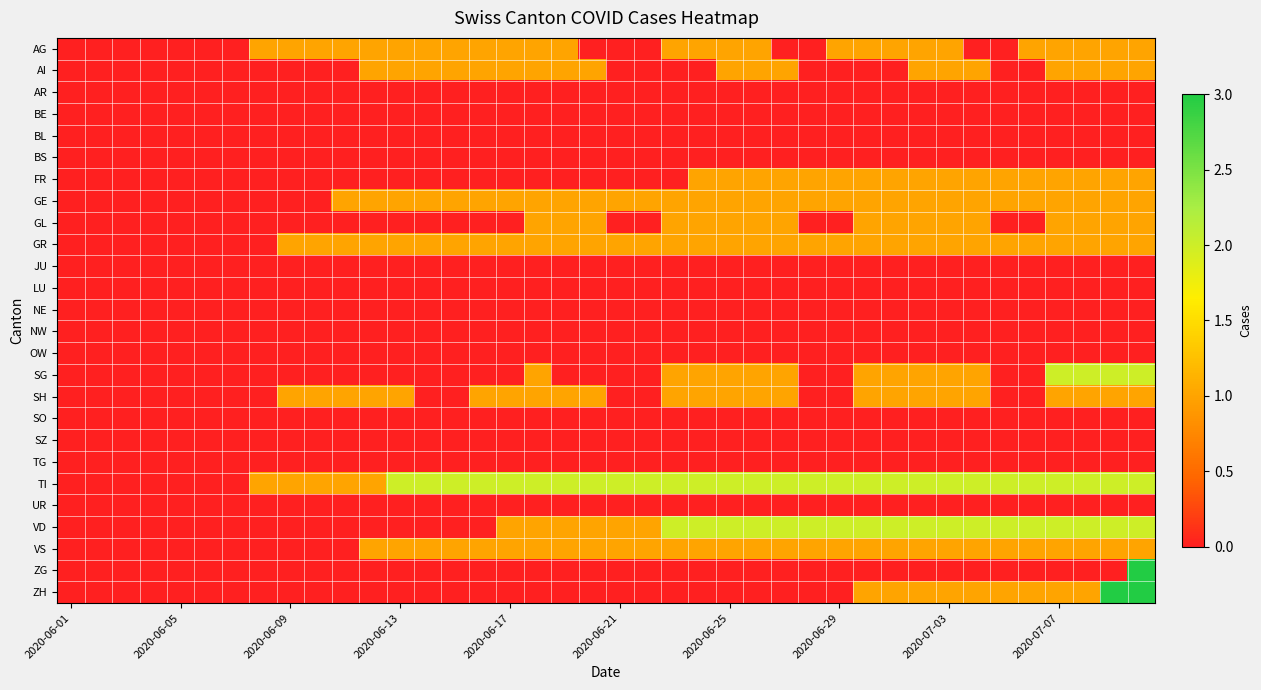

Reading right to left, what are all the values shown in this chart?

AG: 1	1	1	1	1	0	0	1	1	1	1	1	0	0	1	1	1	1	0	0	0	1	1	1	1	1	1	1	1	1	1	1	1	0	0	0	0	0	0	0
AI: 1	1	1	1	0	0	1	1	1	0	0	0	0	1	1	1	0	0	0	0	1	1	1	1	1	1	1	1	1	0	0	0	0	0	0	0	0	0	0	0
AR: 0	0	0	0	0	0	0	0	0	0	0	0	0	0	0	0	0	0	0	0	0	0	0	0	0	0	0	0	0	0	0	0	0	0	0	0	0	0	0	0
BE: 0	0	0	0	0	0	0	0	0	0	0	0	0	0	0	0	0	0	0	0	0	0	0	0	0	0	0	0	0	0	0	0	0	0	0	0	0	0	0	0
BL: 0	0	0	0	0	0	0	0	0	0	0	0	0	0	0	0	0	0	0	0	0	0	0	0	0	0	0	0	0	0	0	0	0	0	0	0	0	0	0	0
BS: 0	0	0	0	0	0	0	0	0	0	0	0	0	0	0	0	0	0	0	0	0	0	0	0	0	0	0	0	0	0	0	0	0	0	0	0	0	0	0	0
FR: 1	1	1	1	1	1	1	1	1	1	1	1	1	1	1	1	1	0	0	0	0	0	0	0	0	0	0	0	0	0	0	0	0	0	0	0	0	0	0	0
GE: 1	1	1	1	1	1	1	1	1	1	1	1	1	1	1	1	1	1	1	1	1	1	1	1	1	1	1	1	1	1	0	0	0	0	0	0	0	0	0	0
GL: 1	1	1	1	0	0	1	1	1	1	1	0	0	1	1	1	1	1	0	0	1	1	1	0	0	0	0	0	0	0	0	0	0	0	0	0	0	0	0	0
GR: 1	1	1	1	1	1	1	1	1	1	1	1	1	1	1	1	1	1	1	1	1	1	1	1	1	1	1	1	1	1	1	1	0	0	0	0	0	0	0	0
JU: 0	0	0	0	0	0	0	0	0	0	0	0	0	0	0	0	0	0	0	0	0	0	0	0	0	0	0	0	0	0	0	0	0	0	0	0	0	0	0	0
LU: 0	0	0	0	0	0	0	0	0	0	0	0	0	0	0	0	0	0	0	0	0	0	0	0	0	0	0	0	0	0	0	0	0	0	0	0	0	0	0	0
NE: 0	0	0	0	0	0	0	0	0	0	0	0	0	0	0	0	0	0	0	0	0	0	0	0	0	0	0	0	0	0	0	0	0	0	0	0	0	0	0	0
NW: 0	0	0	0	0	0	0	0	0	0	0	0	0	0	0	0	0	0	0	0	0	0	0	0	0	0	0	0	0	0	0	0	0	0	0	0	0	0	0	0
OW: 0	0	0	0	0	0	0	0	0	0	0	0	0	0	0	0	0	0	0	0	0	0	0	0	0	0	0	0	0	0	0	0	0	0	0	0	0	0	0	0
SG: 2	2	2	2	0	0	1	1	1	1	1	0	0	1	1	1	1	1	0	0	0	0	1	0	0	0	0	0	0	0	0	0	0	0	0	0	0	0	0	0
SH: 1	1	1	1	0	0	1	1	1	1	1	0	0	1	1	1	1	1	0	0	1	1	1	1	1	0	0	1	1	1	1	1	0	0	0	0	0	0	0	0
SO: 0	0	0	0	0	0	0	0	0	0	0	0	0	0	0	0	0	0	0	0	0	0	0	0	0	0	0	0	0	0	0	0	0	0	0	0	0	0	0	0
SZ: 0	0	0	0	0	0	0	0	0	0	0	0	0	0	0	0	0	0	0	0	0	0	0	0	0	0	0	0	0	0	0	0	0	0	0	0	0	0	0	0
TG: 0	0	0	0	0	0	0	0	0	0	0	0	0	0	0	0	0	0	0	0	0	0	0	0	0	0	0	0	0	0	0	0	0	0	0	0	0	0	0	0
TI: 2	2	2	2	2	2	2	2	2	2	2	2	2	2	2	2	2	2	2	2	2	2	2	2	2	2	2	2	1	1	1	1	1	0	0	0	0	0	0	0
UR: 0	0	0	0	0	0	0	0	0	0	0	0	0	0	0	0	0	0	0	0	0	0	0	0	0	0	0	0	0	0	0	0	0	0	0	0	0	0	0	0
VD: 2	2	2	2	2	2	2	2	2	2	2	2	2	2	2	2	2	2	1	1	1	1	1	1	0	0	0	0	0	0	0	0	0	0	0	0	0	0	0	0
VS: 1	1	1	1	1	1	1	1	1	1	1	1	1	1	1	1	1	1	1	1	1	1	1	1	1	1	1	1	1	0	0	0	0	0	0	0	0	0	0	0
ZG: 3	0	0	0	0	0	0	0	0	0	0	0	0	0	0	0	0	0	0	0	0	0	0	0	0	0	0	0	0	0	0	0	0	0	0	0	0	0	0	0
ZH: 3	3	1	1	1	1	1	1	1	1	1	0	0	0	0	0	0	0	0	0	0	0	0	0	0	0	0	0	0	0	0	0	0	0	0	0	0	0	0	0